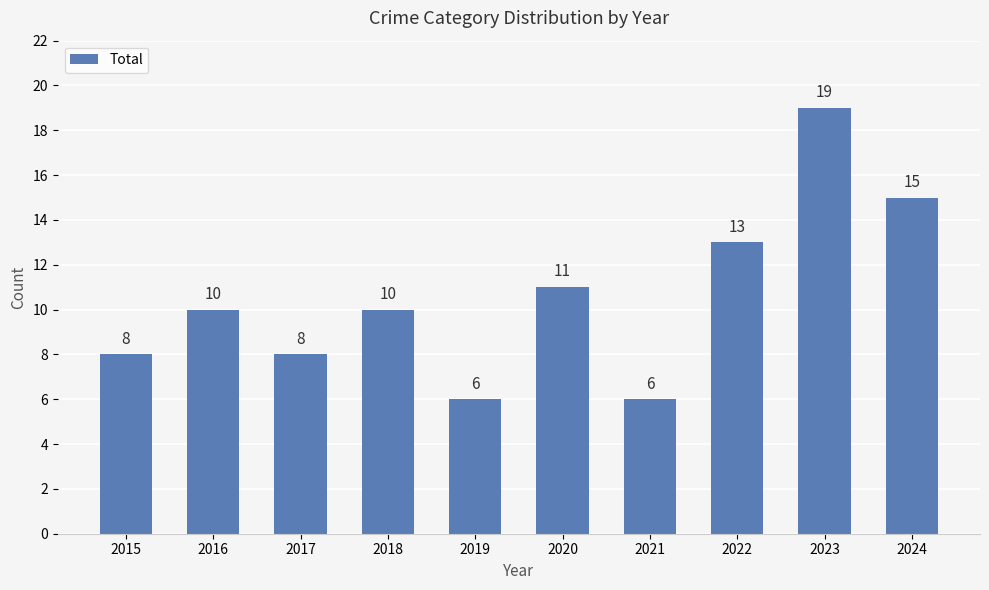

Are the bars horizontal?

No